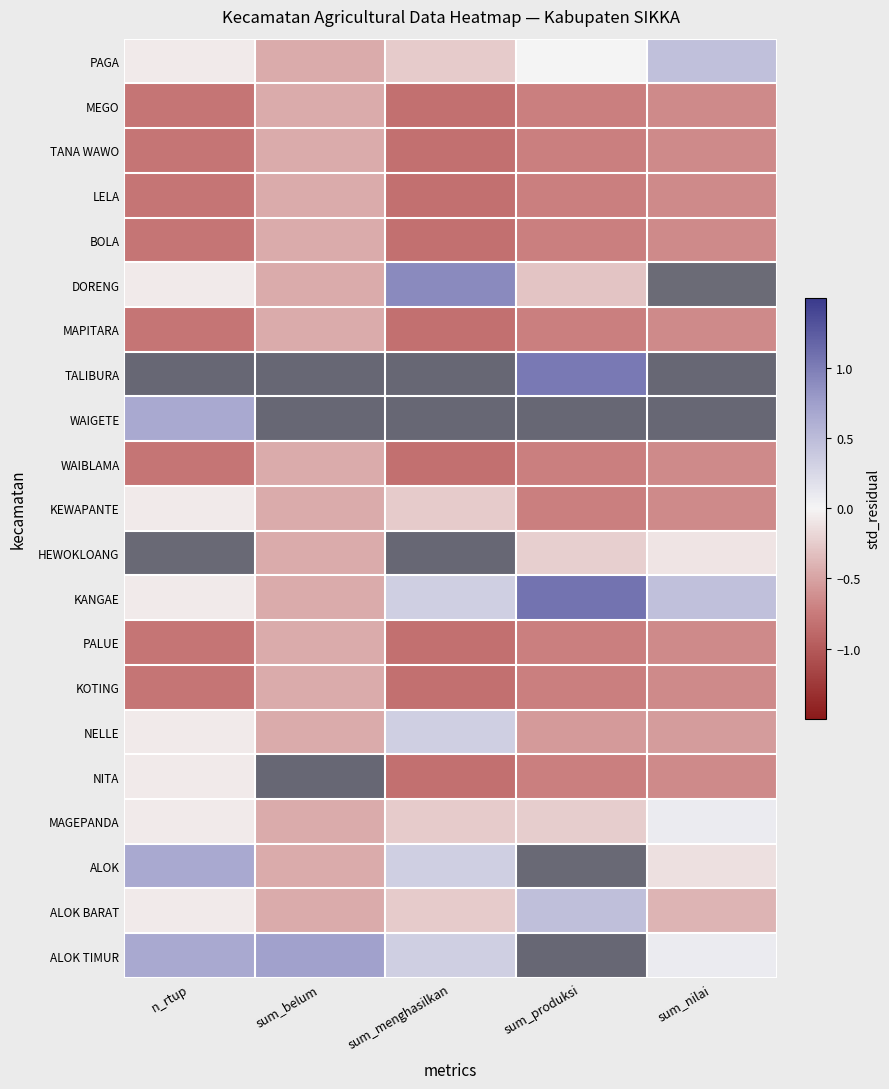

The value of PAGA at sum_nilai is 0.5. True or false?

True